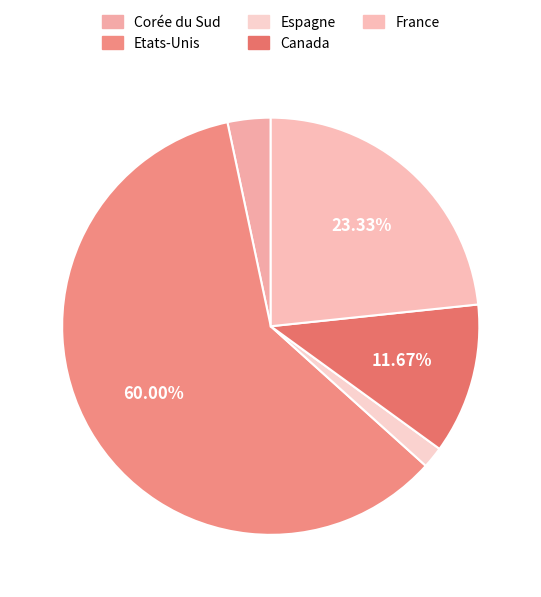

Which category accounts for the majority?

Etats-Unis